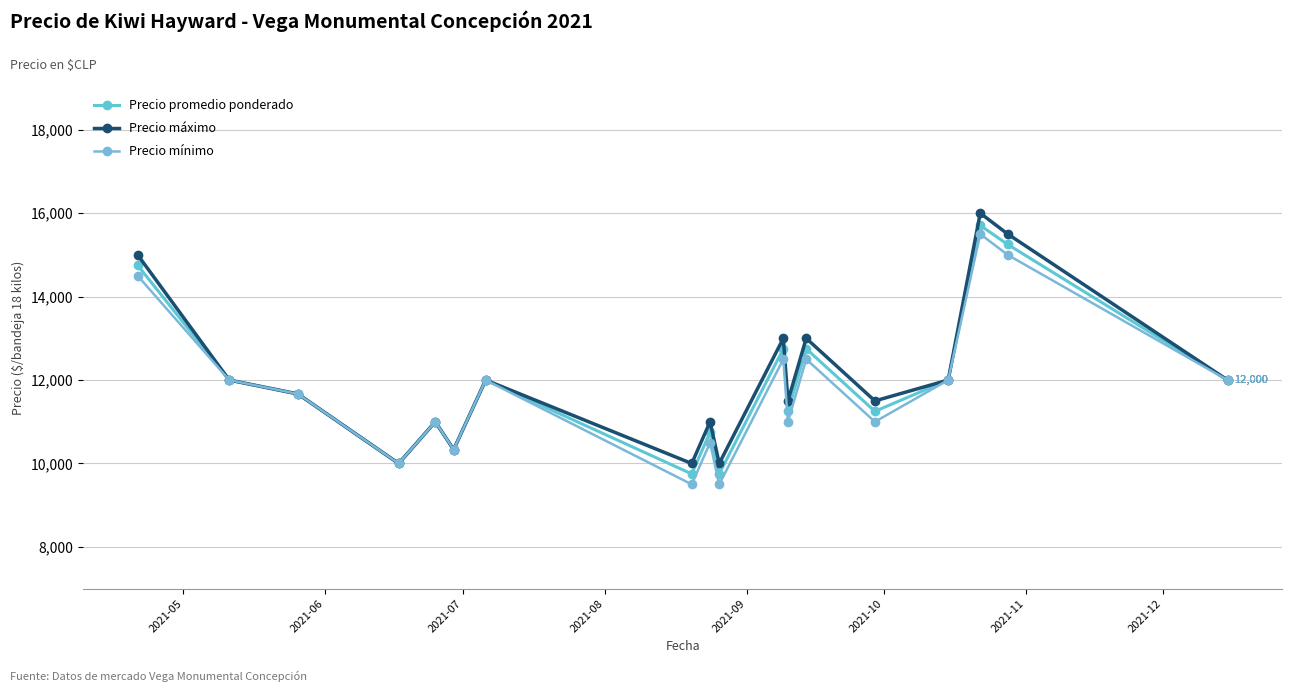

True or false: Precio máximo and Precio promedio ponderado intersect in this chart.

False